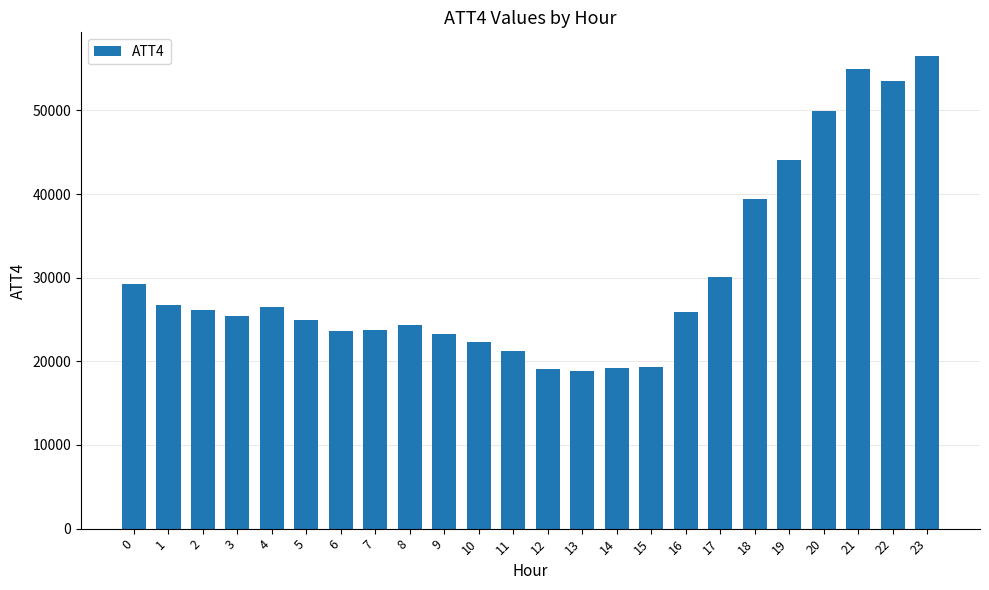

Is it true that the value at 2 is 40201?

False